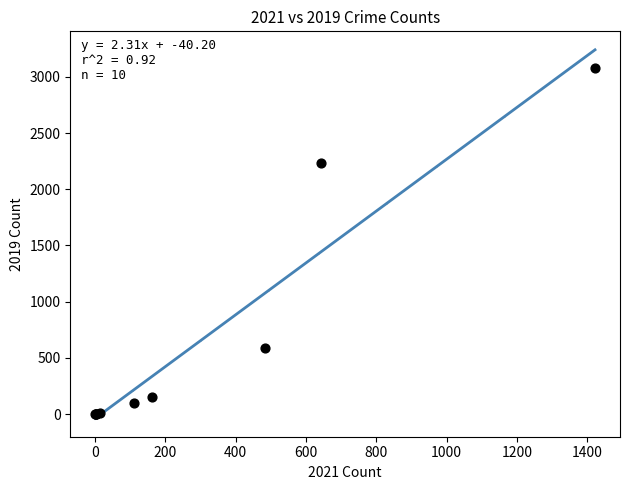

What Y value in the scatter plot is closest to 1540?

2230